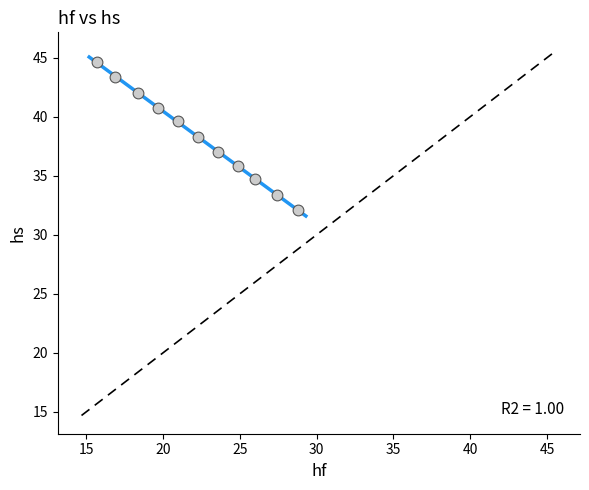

What is the average X value?

22.2